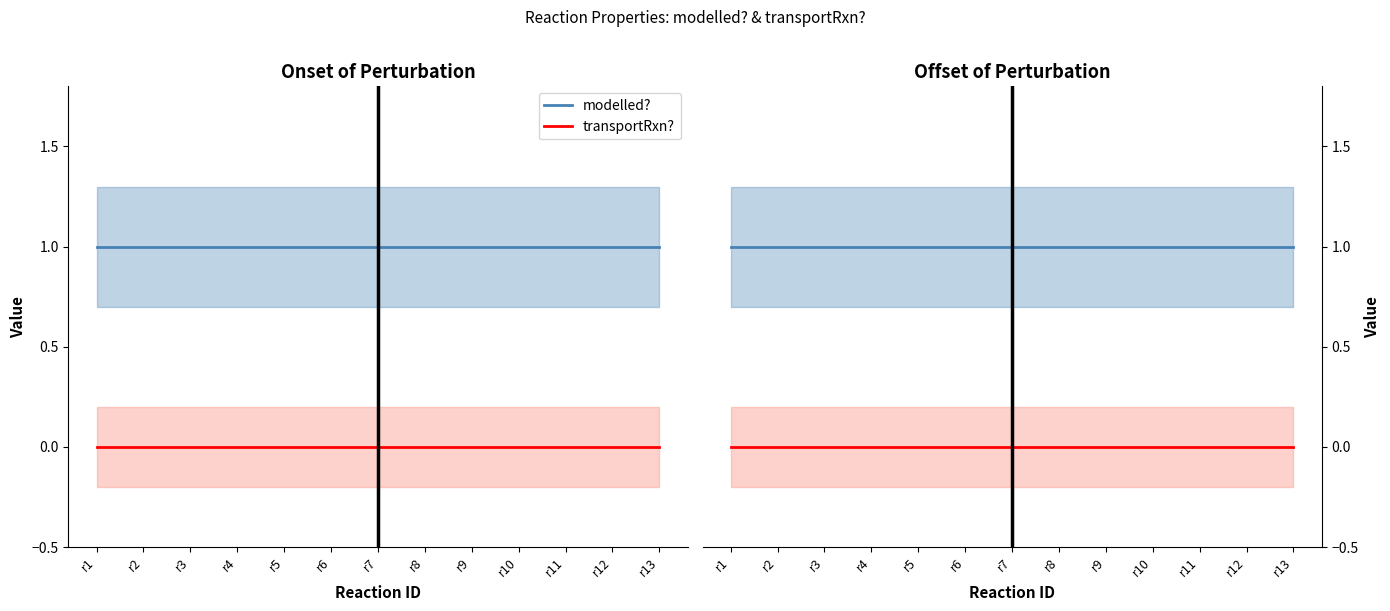

List the series in order of their peak value, lowest first.

transportRxn?, modelled?